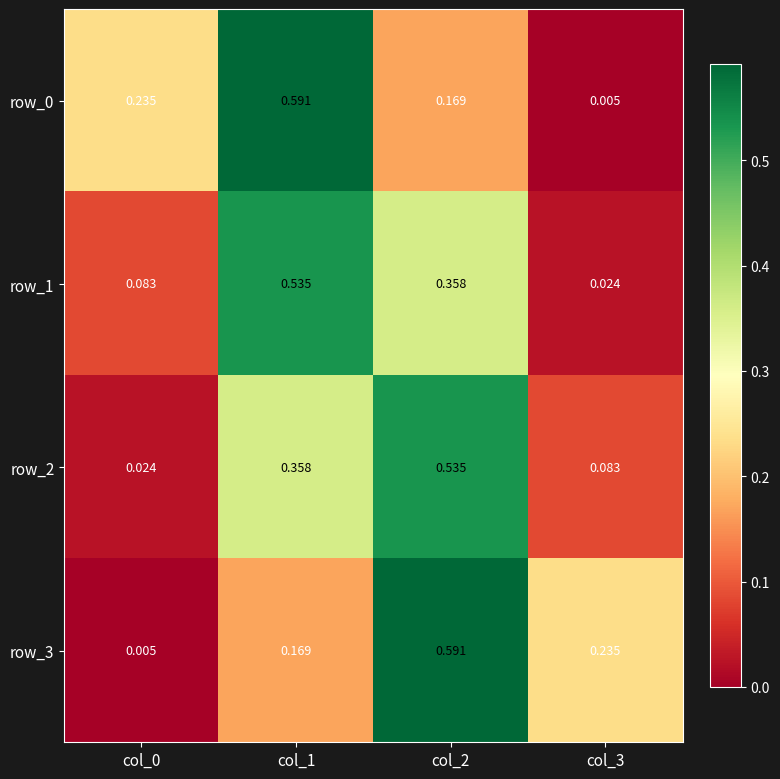

The row_2 series shows 0.4 at col_2. True or false?

False